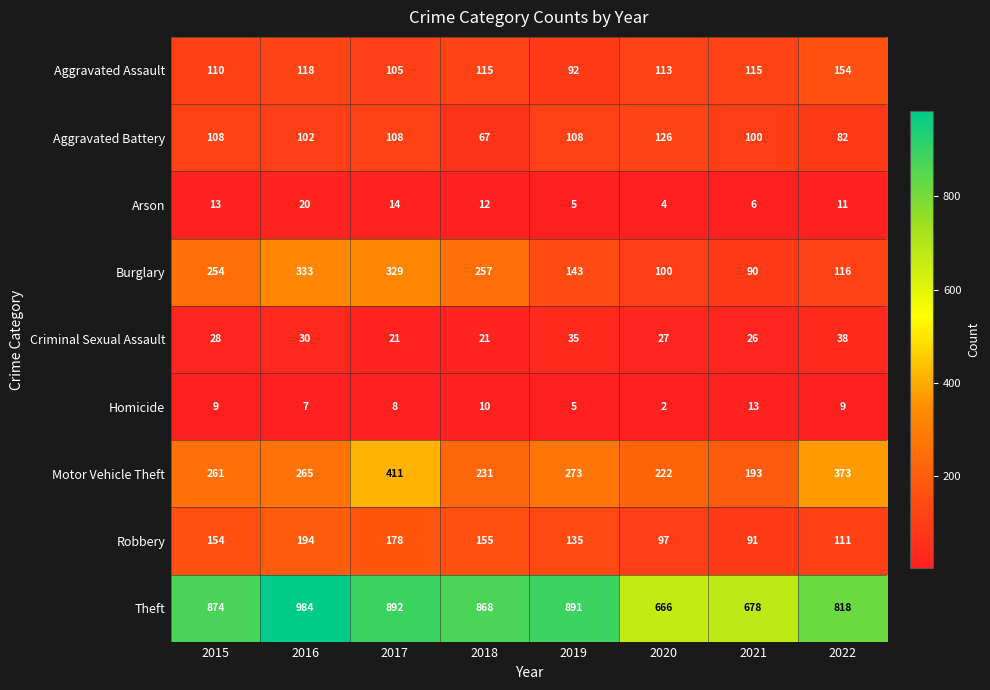

What is the sum of all Arson values?

85